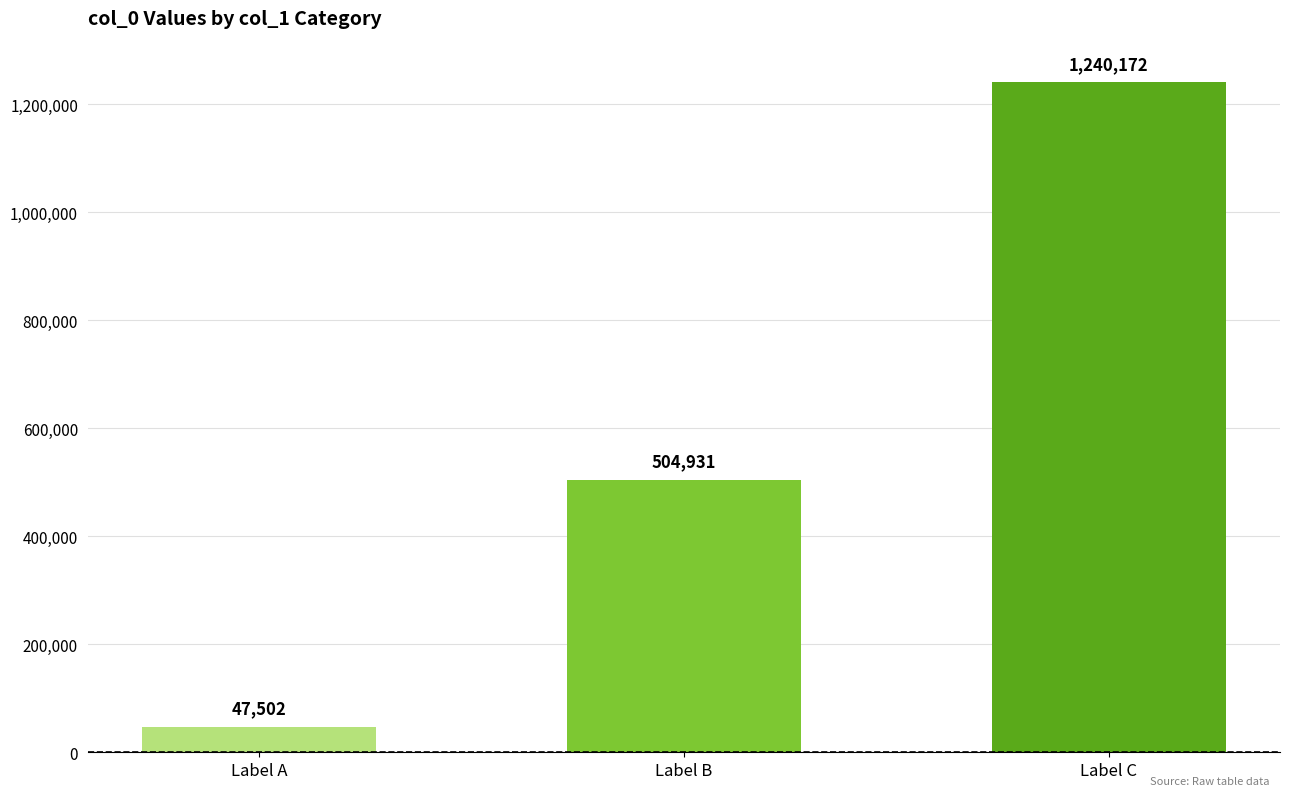

How many bars are there in total?

3